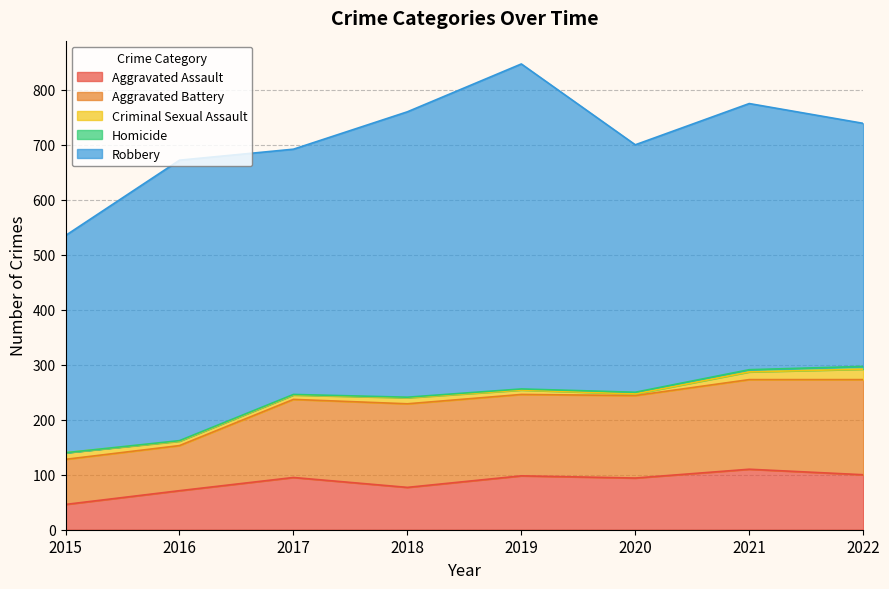

True or false: Aggravated Battery has more than 1 points higher than both neighbors.

False